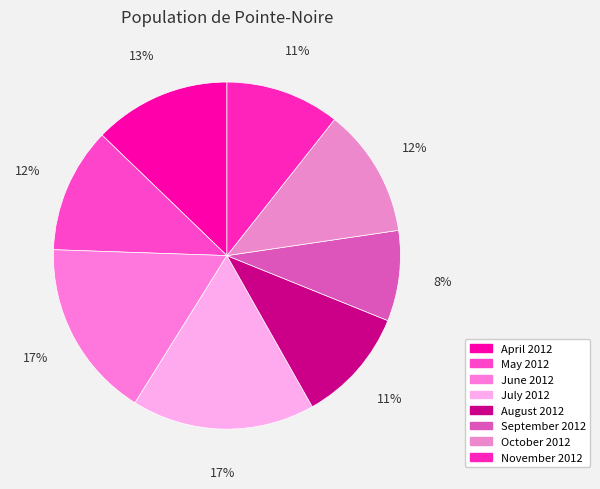

To the nearest percent, what portion does September 2012 represent?

8%